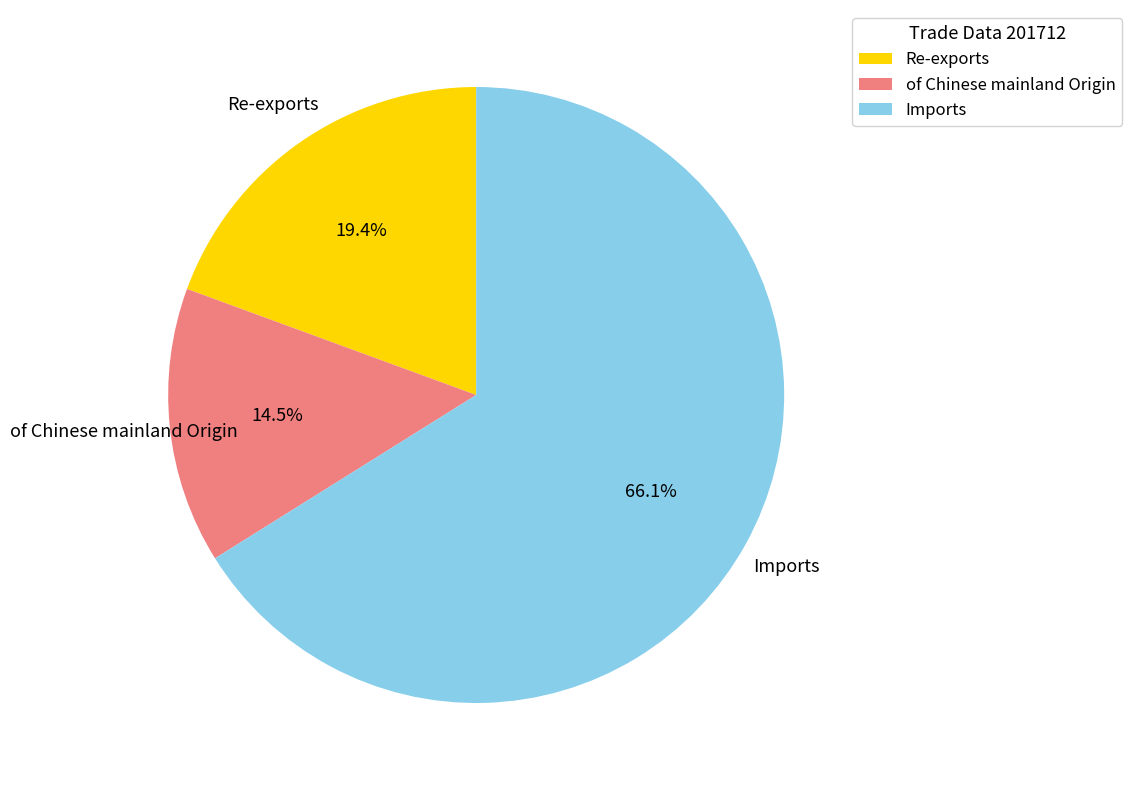

Count the number of slices in the pie.

3